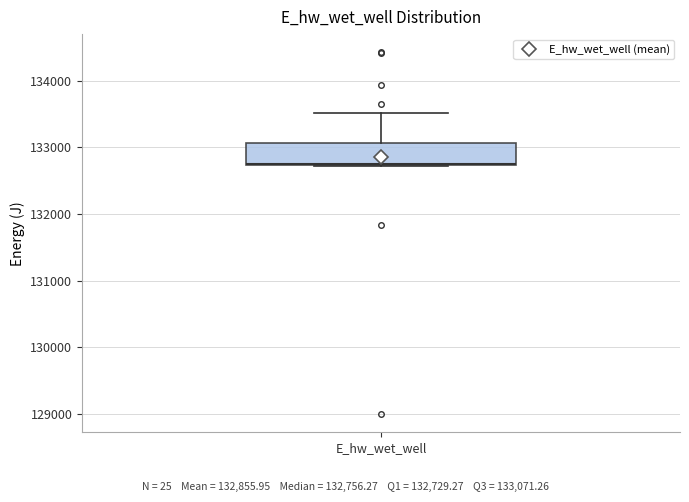

Read this box plot against the y-axis: the position of the median line, the range covered by the box, and the ends of both whiskers. The values are not printed on the chart, so give them approximately, as read against the axis.

median 132800, box 132700 to 133100, whiskers 132700 to 133500